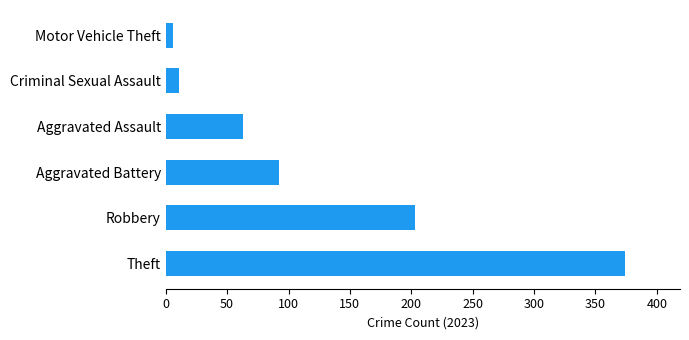

Which label corresponds to the smallest value in the chart?

Motor Vehicle Theft